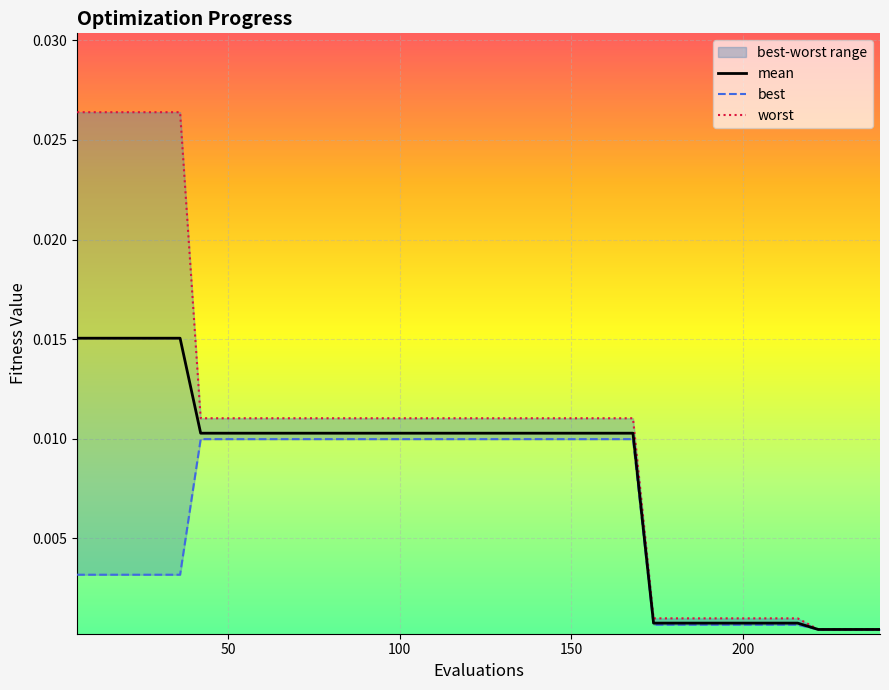

How many categories are shown in the chart?

40